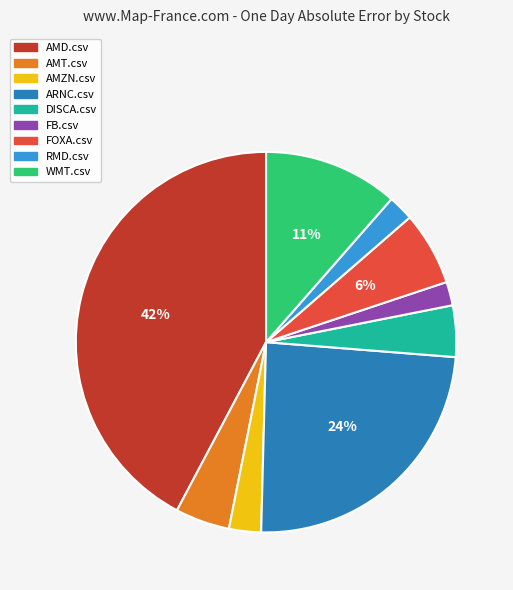

Which slice is the largest?

AMD.csv